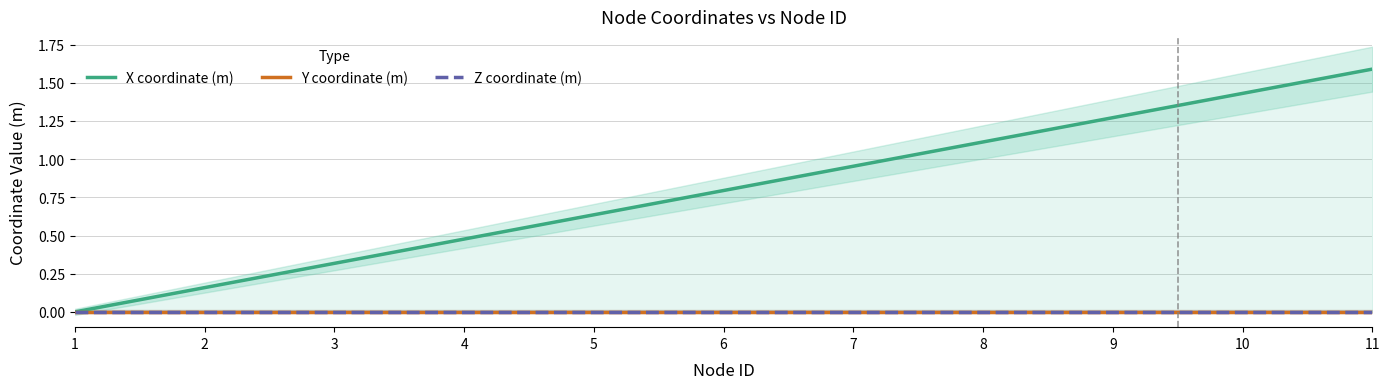

How many lines are shown in the chart?

3